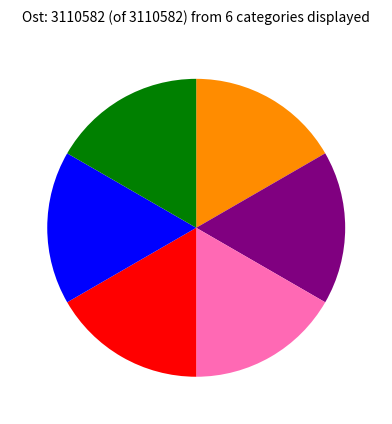

Is there a majority slice in this chart?

No